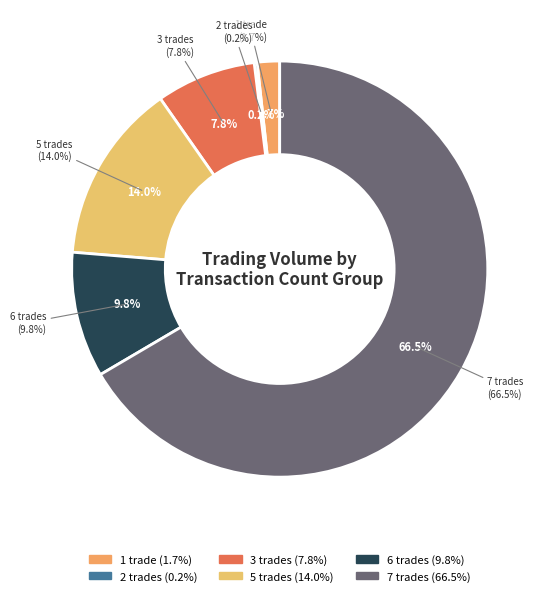

Which category has the biggest portion of the pie?

7